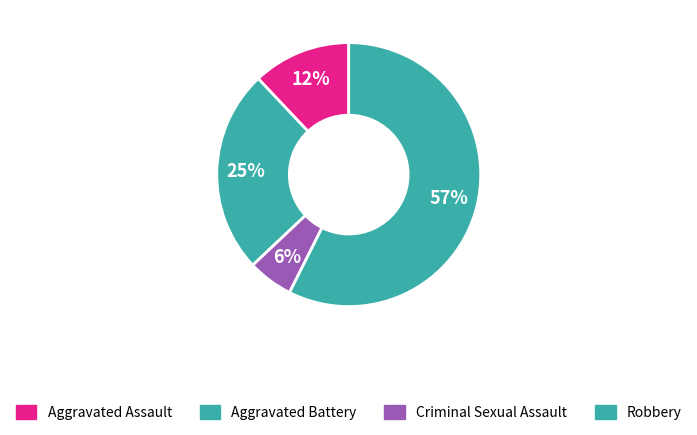

Which category accounts for the majority?

Robbery